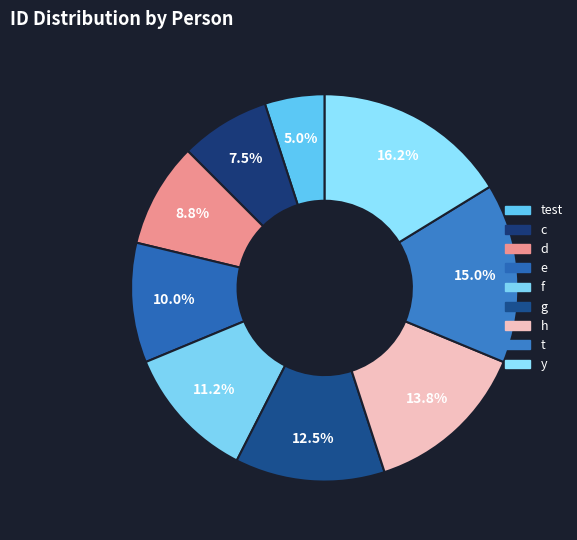

Which category has the smallest portion of the pie?

test